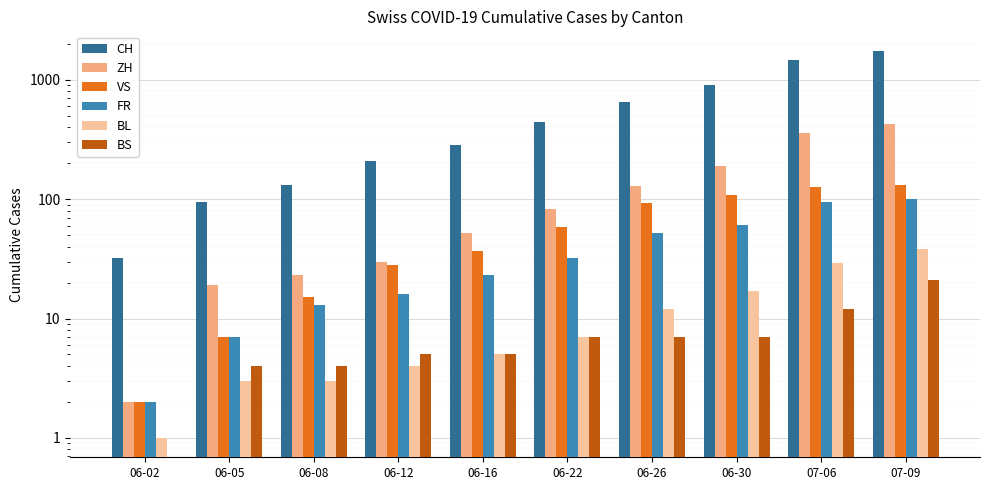

What is the difference between the maximum and minimum values in the CH series?

1717